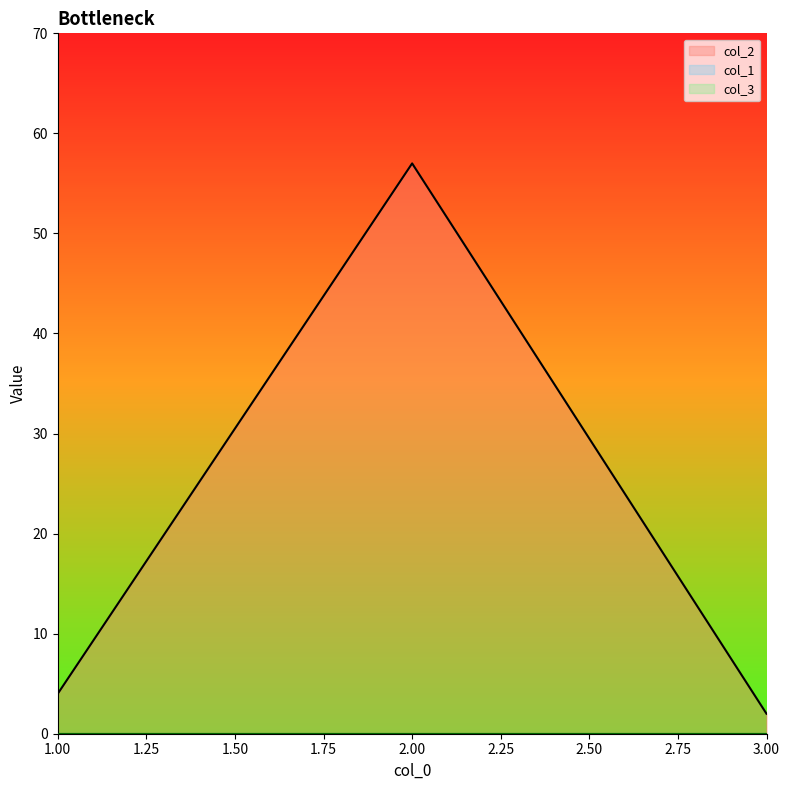

How many values in the col_2 series are below 4?

1